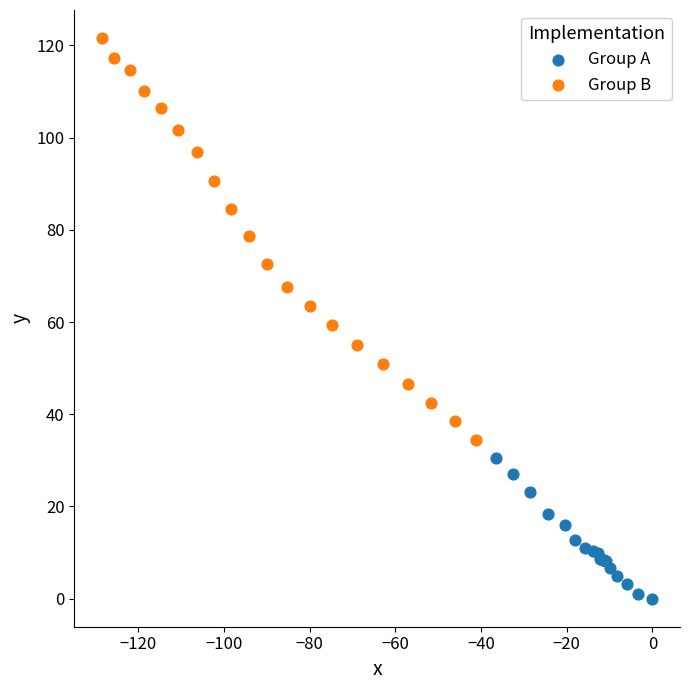

Which series contains the lowest Y value?

Group A